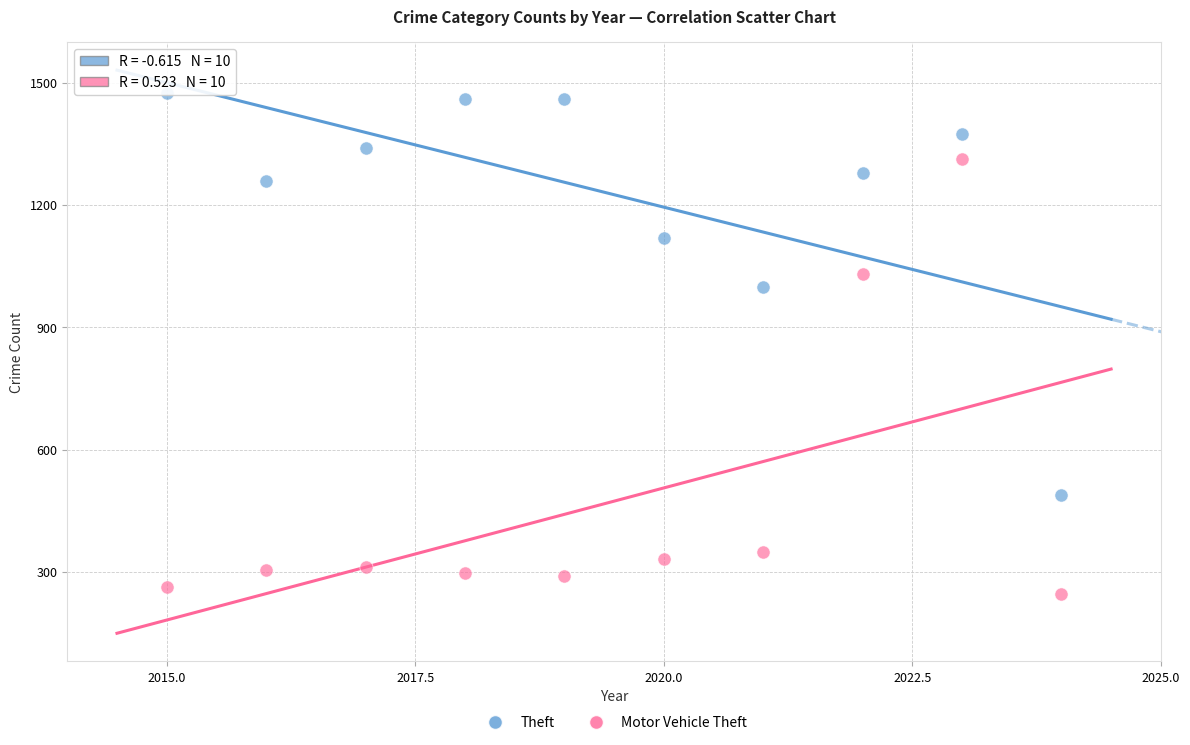

Across all data points, what is the range of Y values (max minus min)?

1228